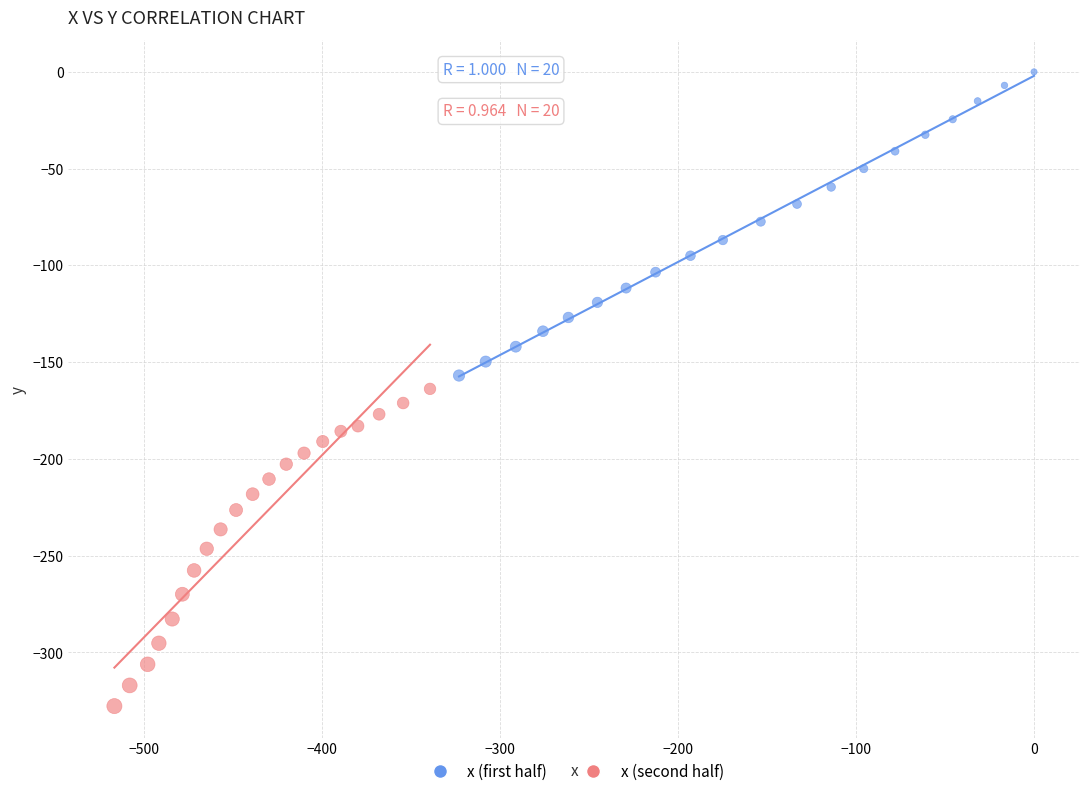

Which series reaches the maximum Y coordinate?

x (first half)